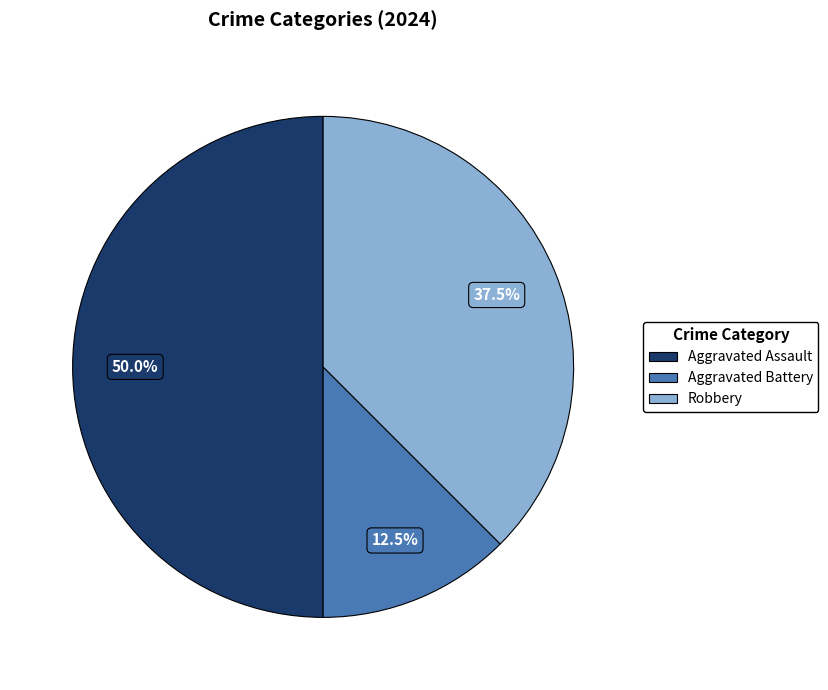

Which category has the smallest portion of the pie?

Aggravated Battery